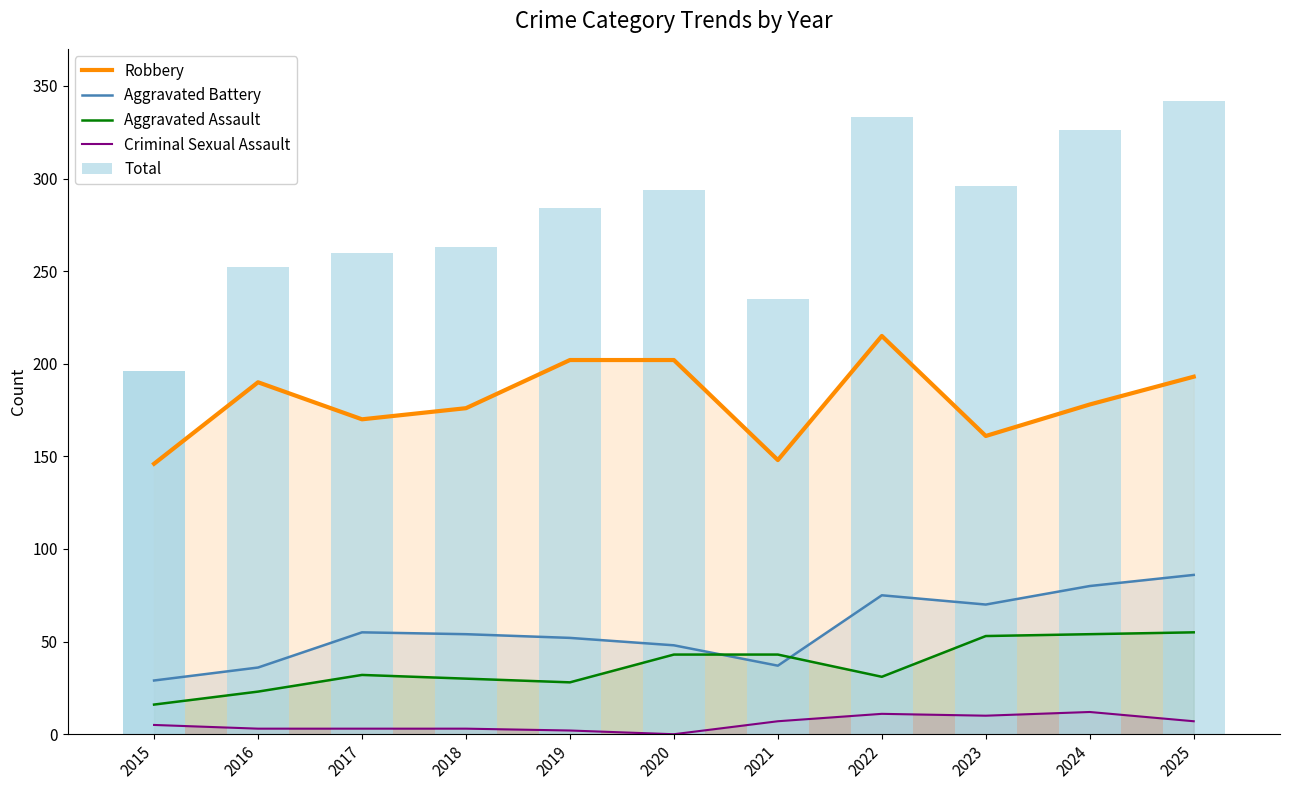

Between 2015 and 2017, which series saw the biggest shift?

Aggravated Battery